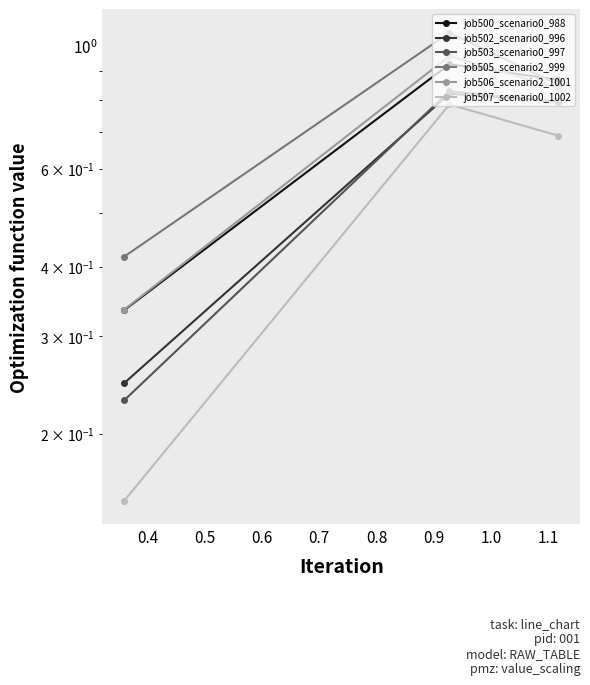

Count the job500_scenario0_988 values in the range 0 to 1.

3